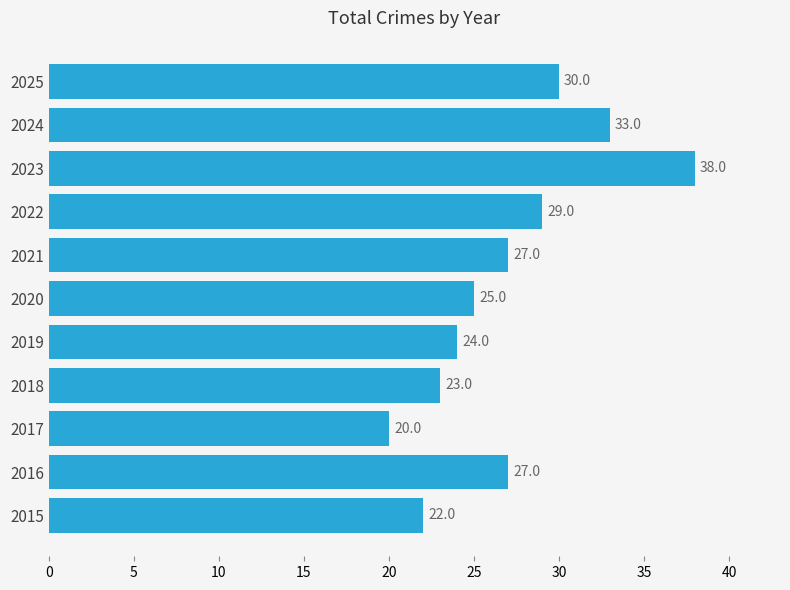

What is the average value?

27